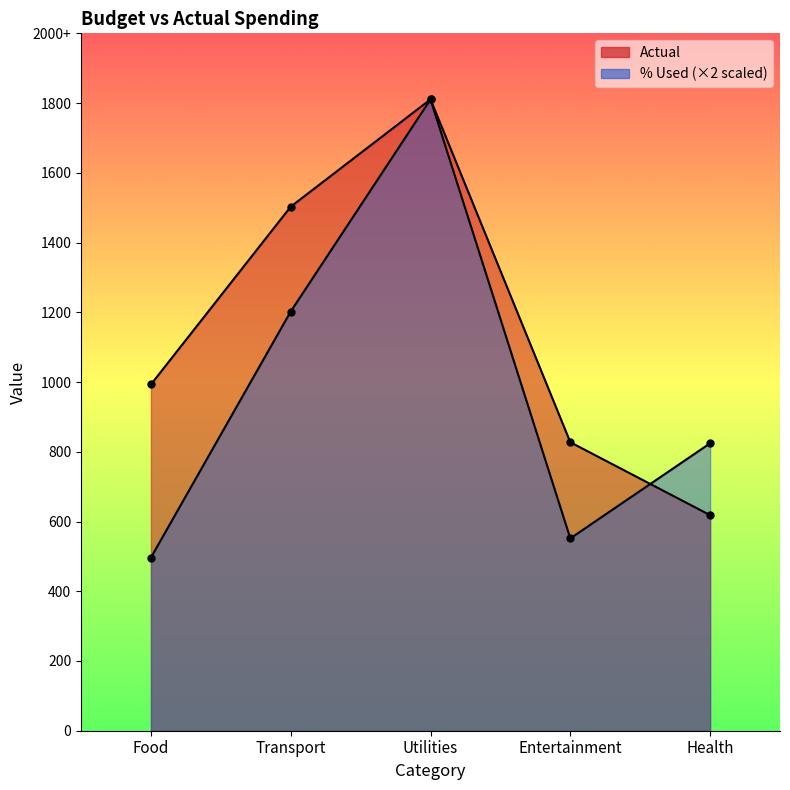

Which label corresponds to the smallest value in the chart?

Food